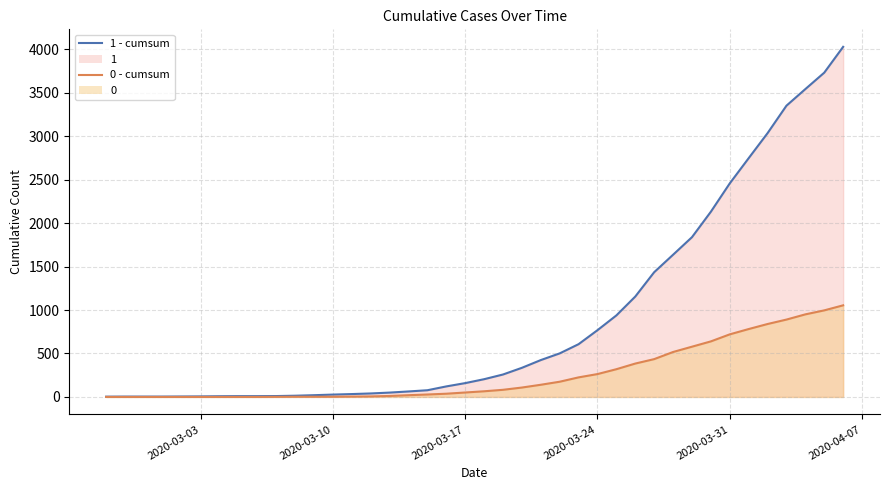

Rank the series by their maximum value, from highest to lowest.

1 - cumsum, 0 - cumsum